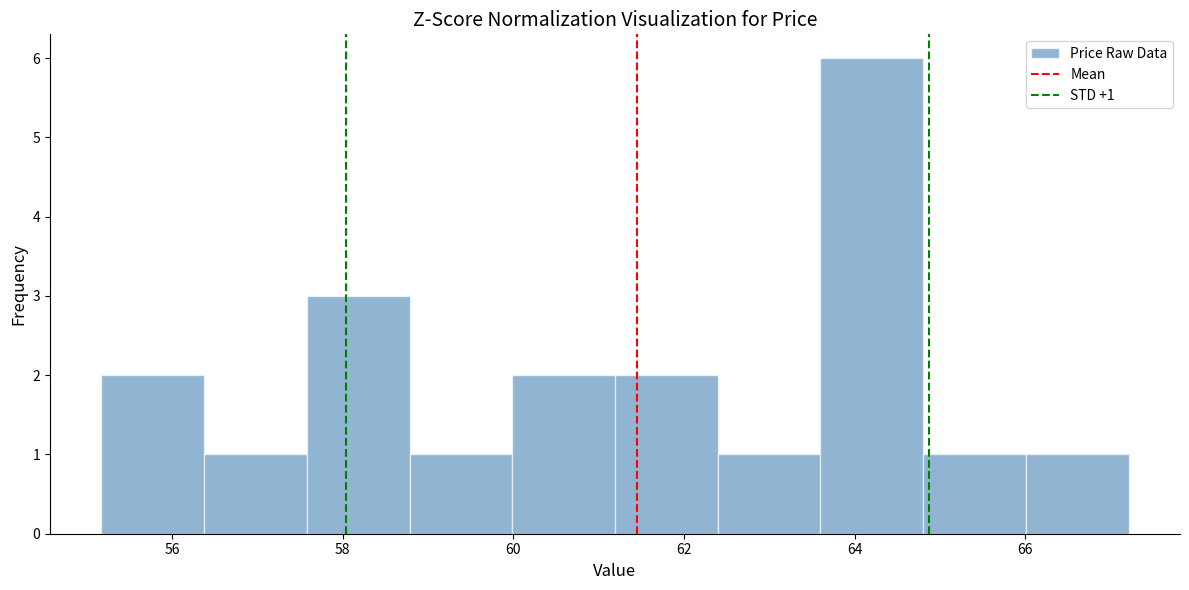

Over which range of the x-axis is the bar tallest?

63.6 to 64.8